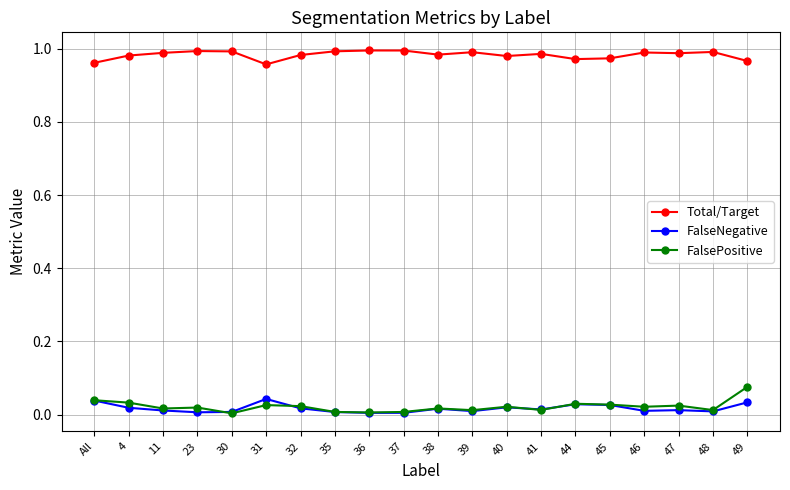

The FalsePositive series shows 0.0 at 11. True or false?

True